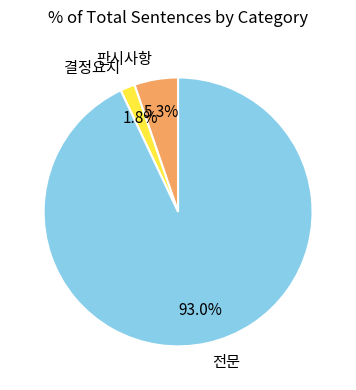

True or false: 판시사항 accounts for 1% of the total.

False